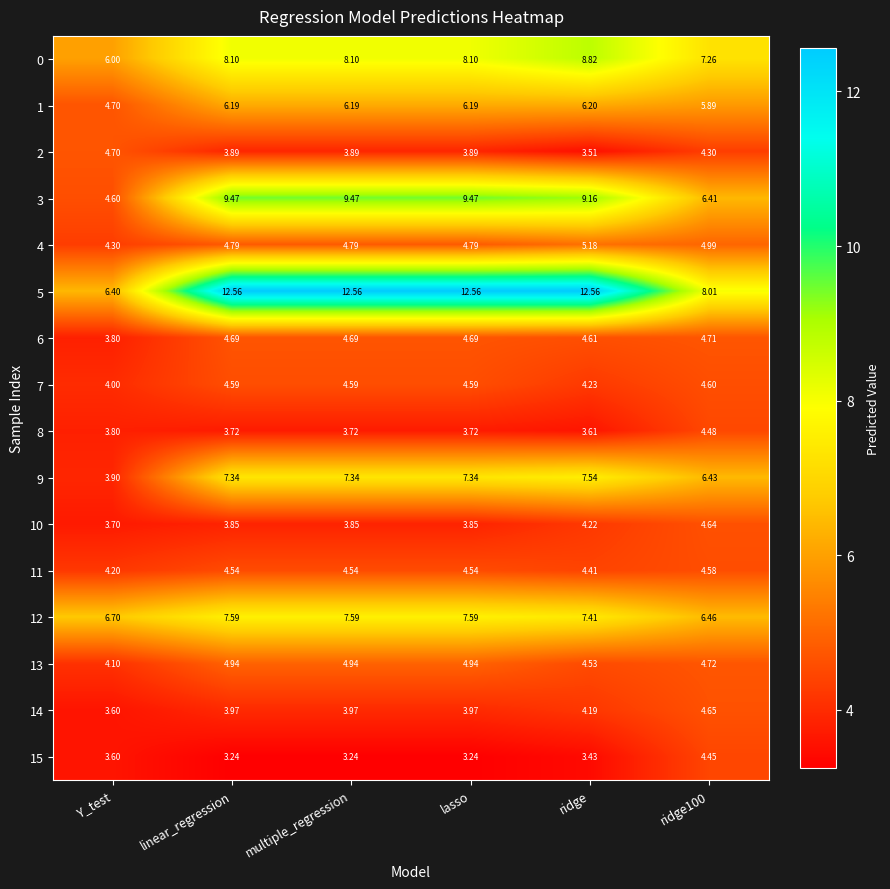

At which label is 12 closest to 7?

Y_test